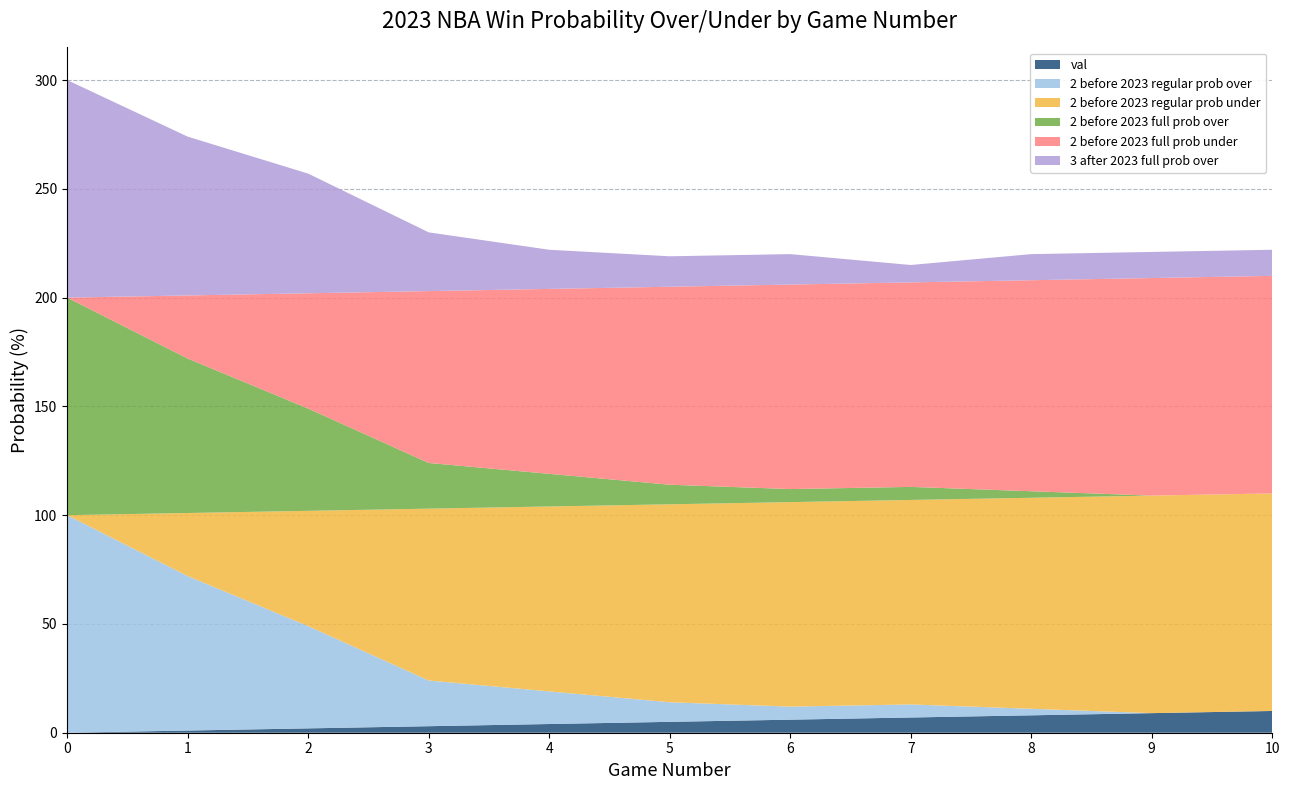

Reading left to right, transcribe all the data shown in this chart.

val: 0=0	1=1	2=2	3=3	4=4	5=5	6=6	7=7	8=8	9=9	10=10
2 before 2023 regular prob over: 0=100	1=71	2=47	3=21	4=15	5=9	6=6	7=6	8=3	9=0	10=0
2 before 2023 regular prob under: 0=0	1=29	2=53	3=79	4=85	5=91	6=94	7=94	8=97	9=100	10=100
2 before 2023 full prob over: 0=100	1=71	2=47	3=21	4=15	5=9	6=6	7=6	8=3	9=0	10=0
2 before 2023 full prob under: 0=0	1=29	2=53	3=79	4=85	5=91	6=94	7=94	8=97	9=100	10=100
3 after 2023 full prob over: 0=100	1=73	2=55	3=27	4=18	5=14	6=14	7=8	8=12	9=12	10=12